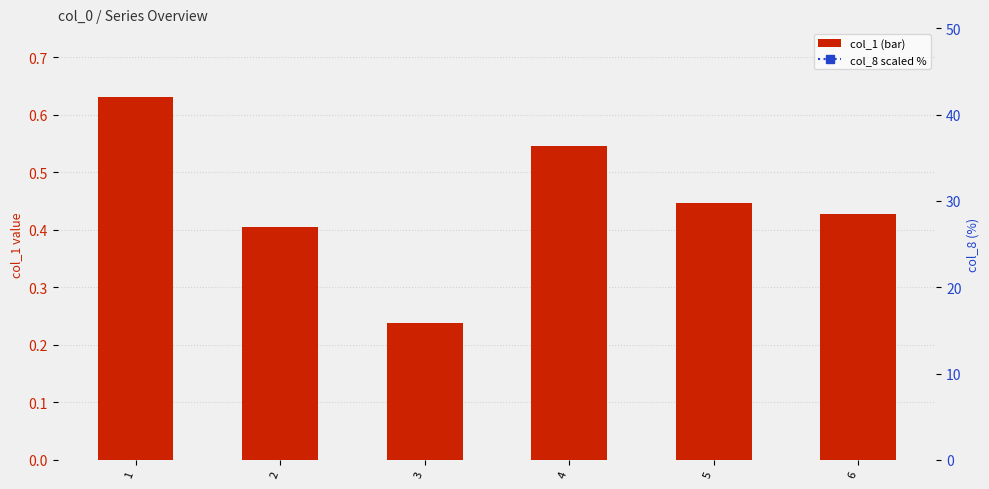

Read the col_1 value at 6.

0.4